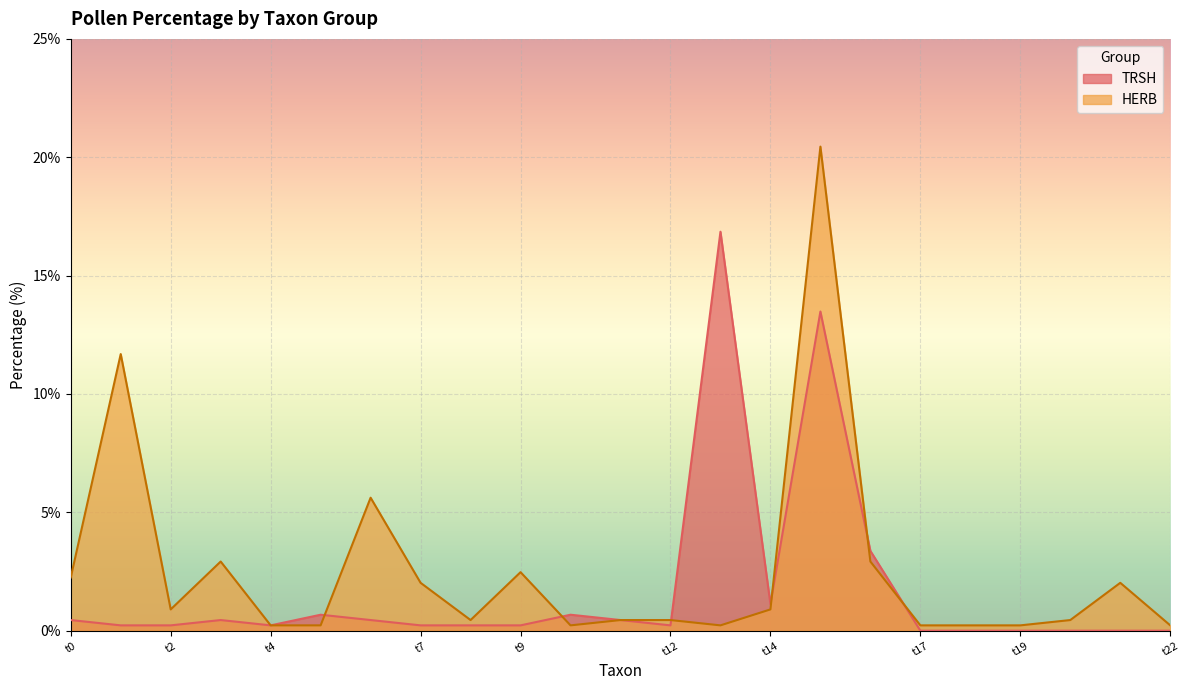

Rank the series by their maximum value, from highest to lowest.

HERB, TRSH